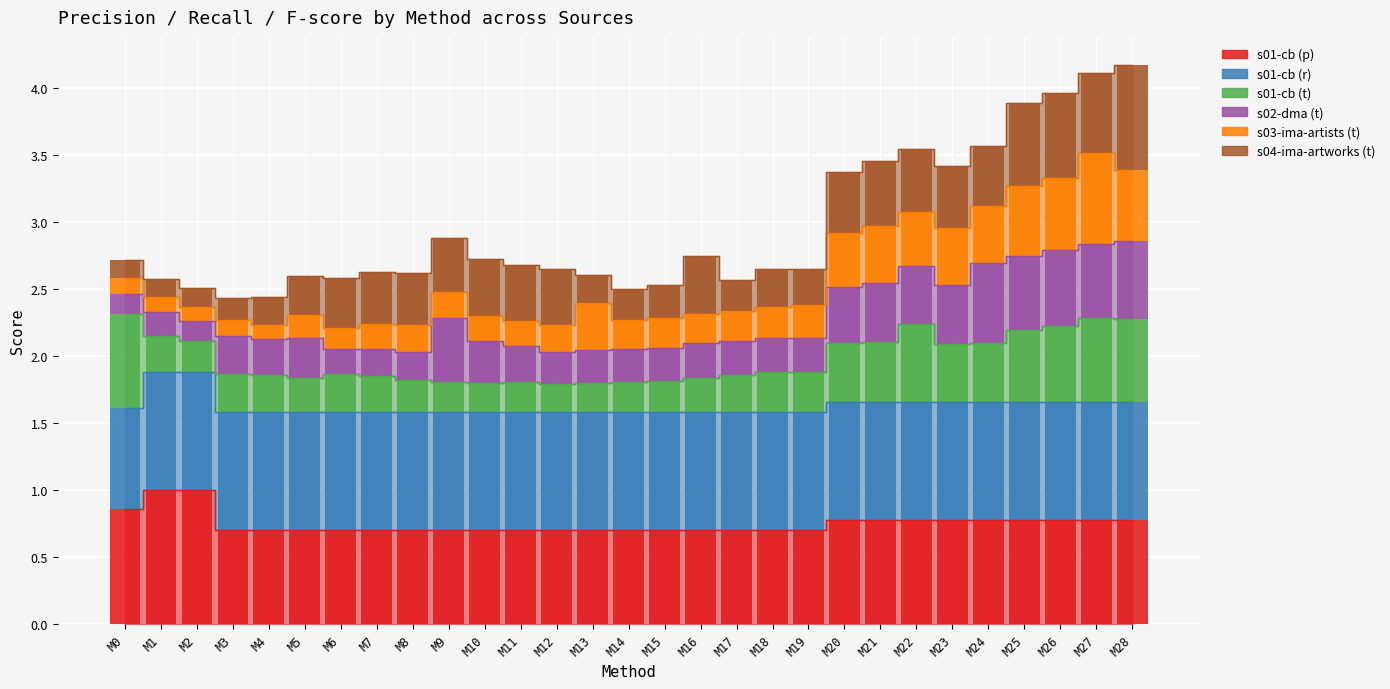

What is the highest value of the s01-cb (t) series?

0.7